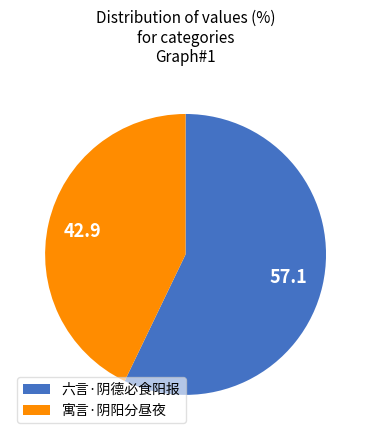

Rank the categories by value from highest to lowest.

六言·阴德必食阳报, 寓言·阴阳分昼夜